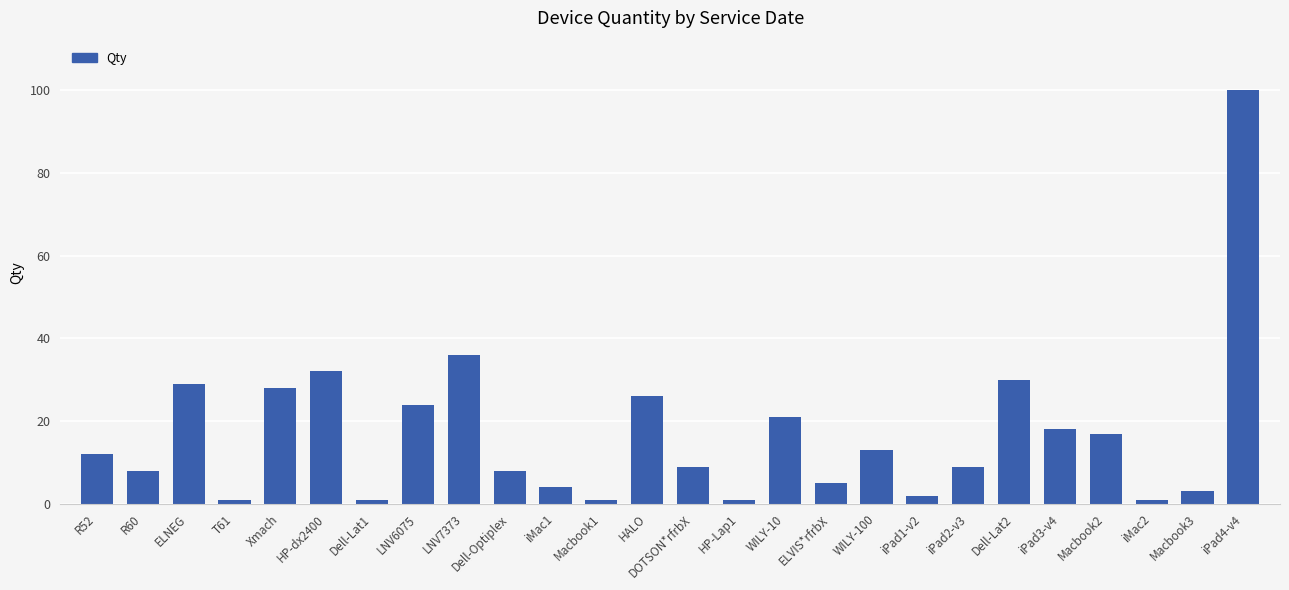

Which label corresponds to the largest value in the chart?

iPad4-v4